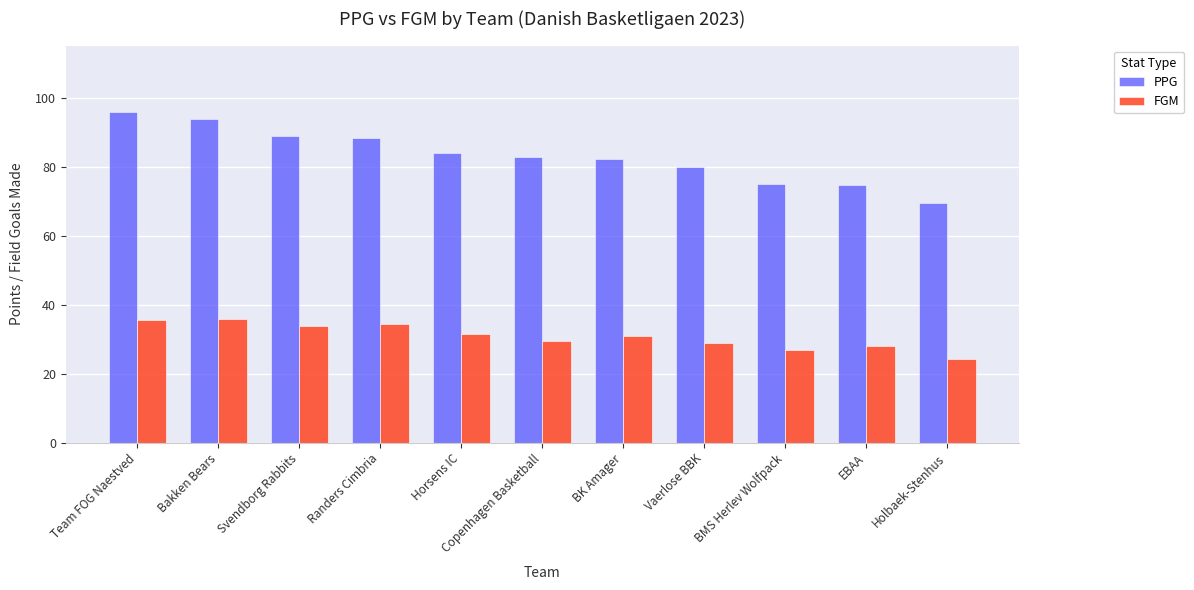

How many series are shown in this chart?

2